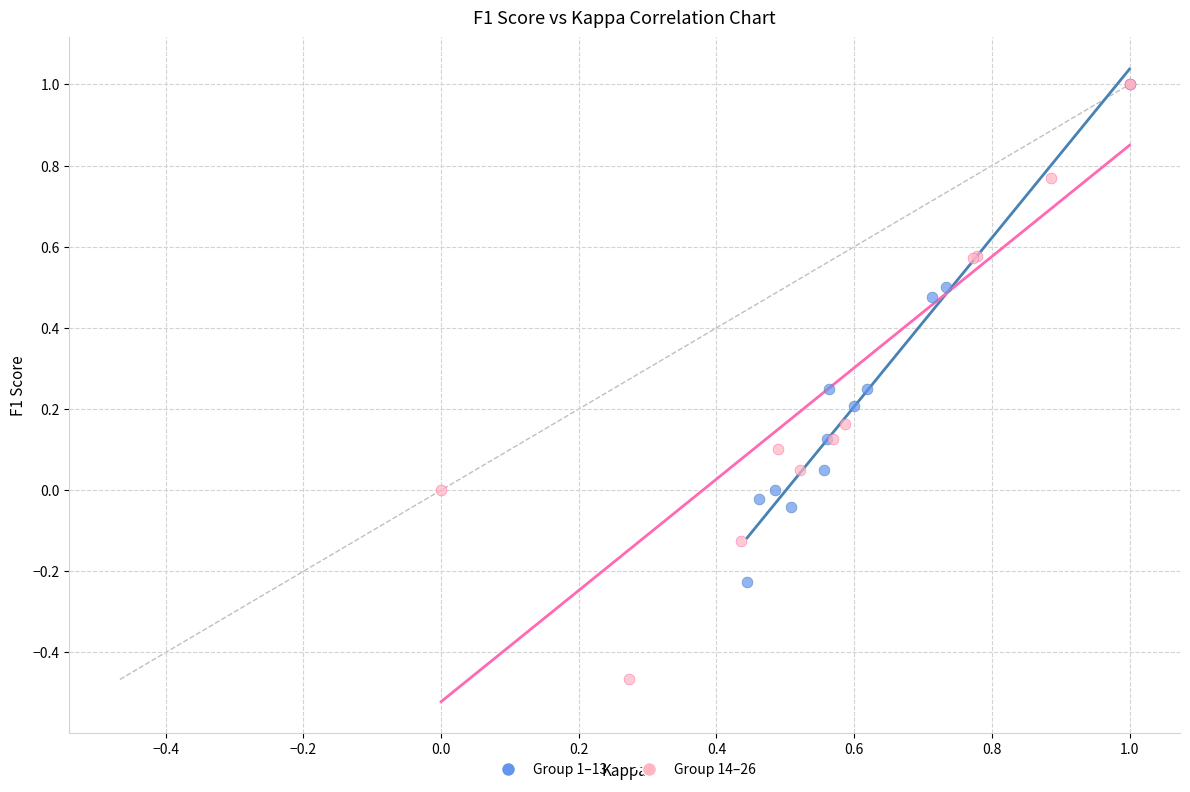

Which series contains the lowest Y value?

Group 14–26